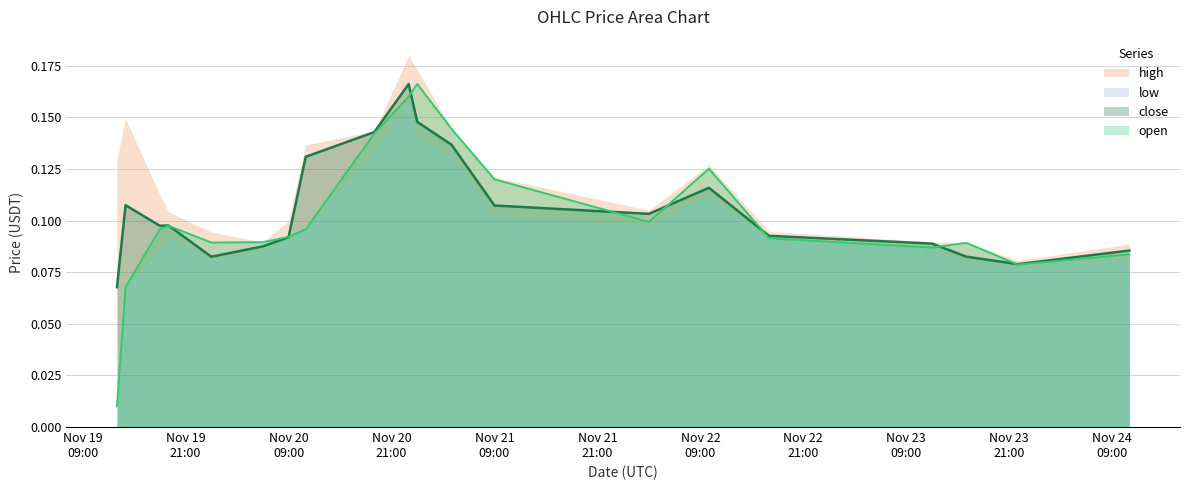

How many lines are shown in the chart?

2